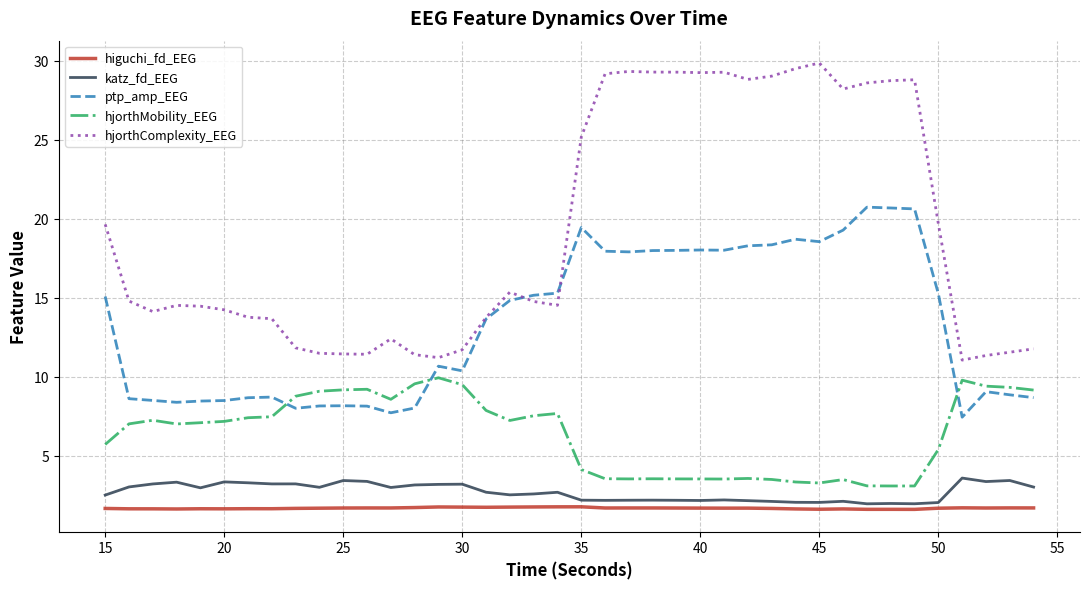

Which series has the largest total across all categories?

hjorthComplexity_EEG